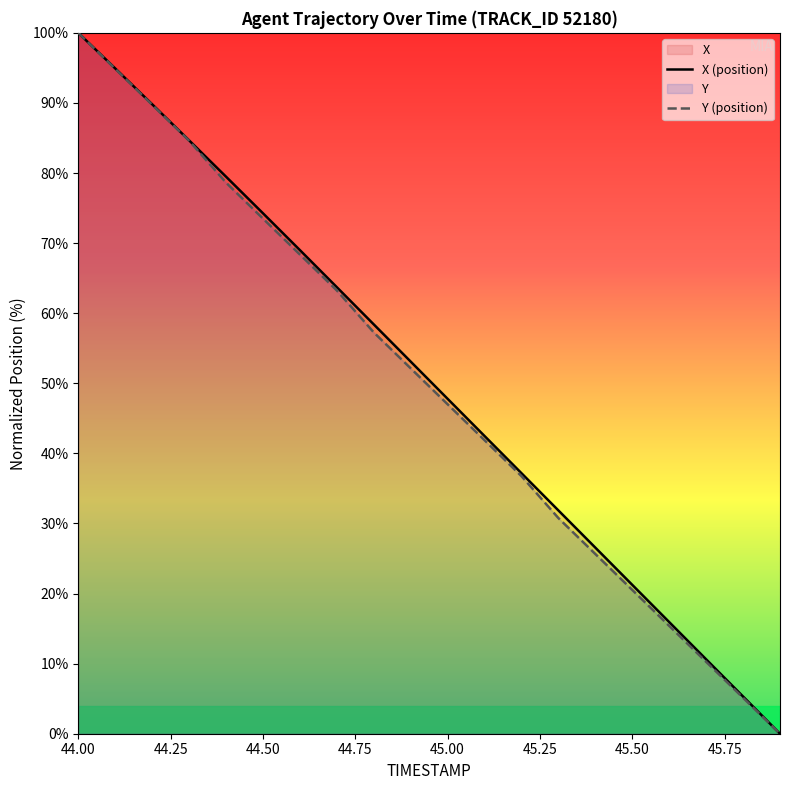

How many lines are shown in the chart?

2